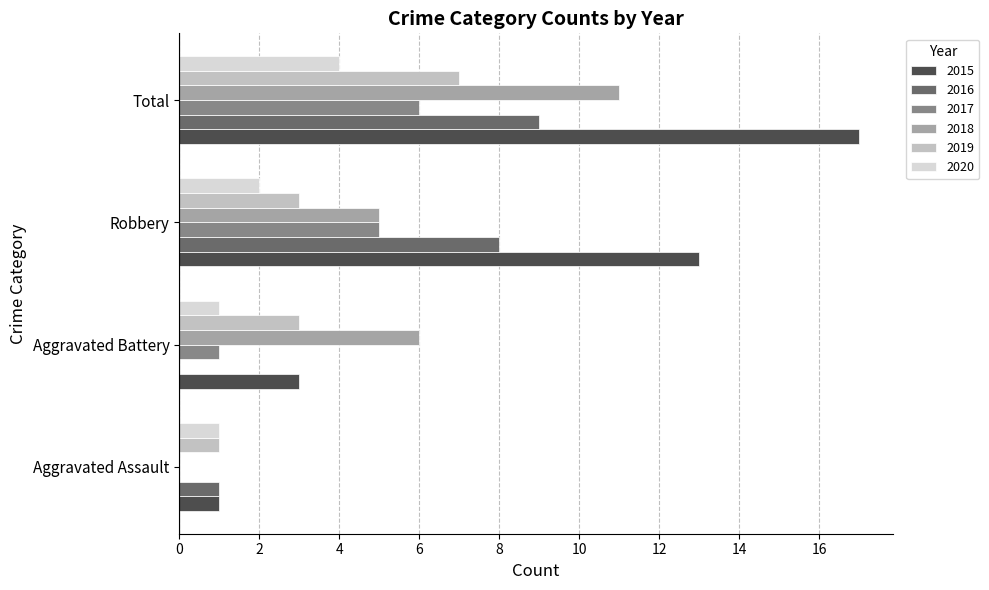

How many data points does each series have?

4